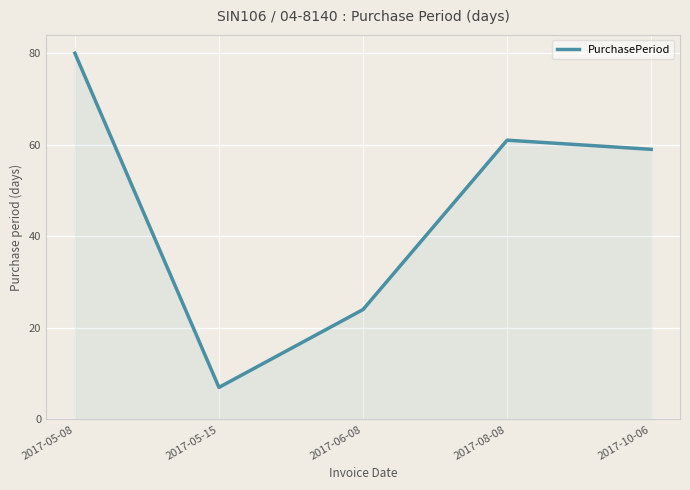

What position from the left is 2017-05-15?

2